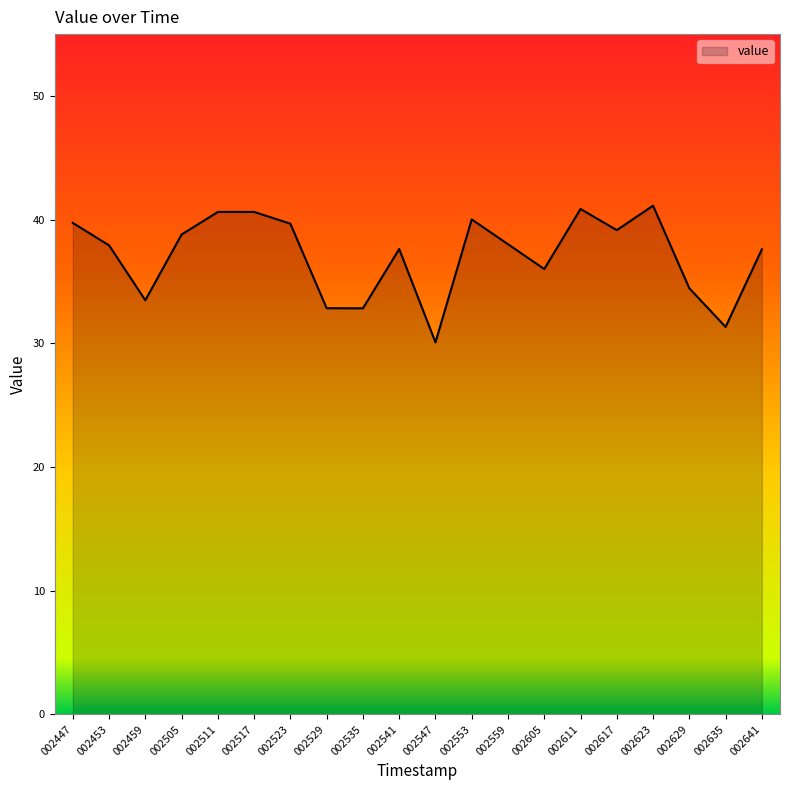

What is the maximum value shown in the chart?

41.1